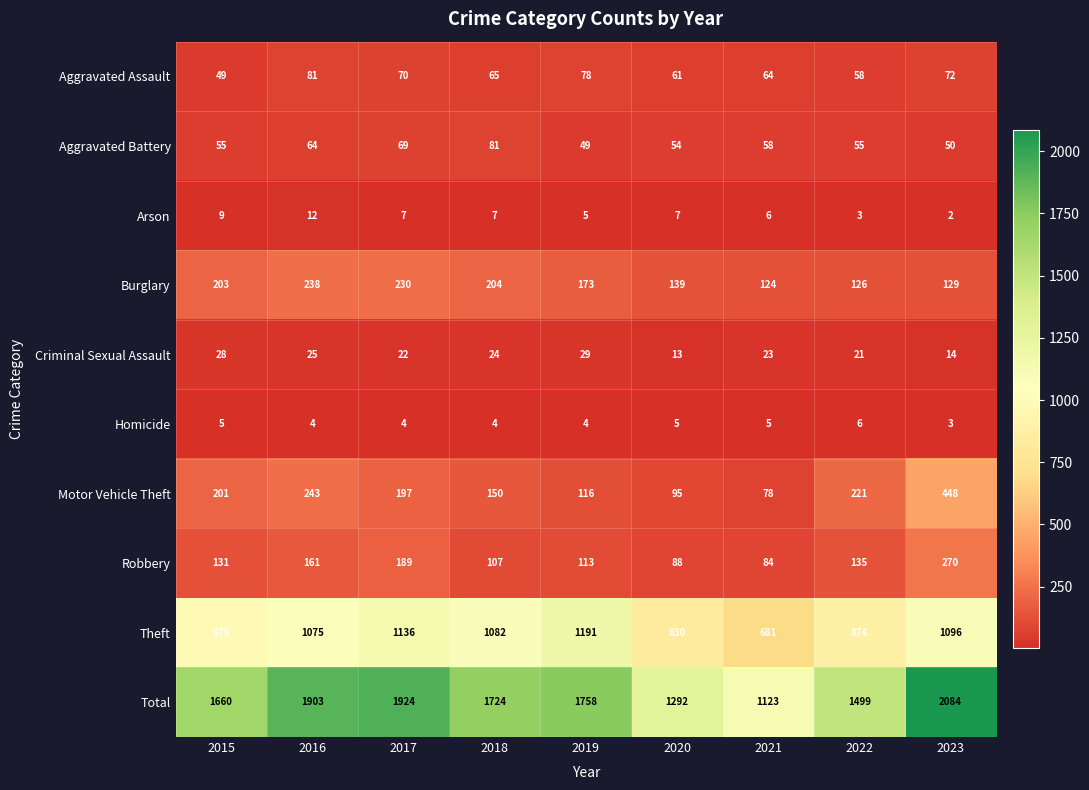

Which category has the lowest value in the Criminal Sexual Assault series?

2020